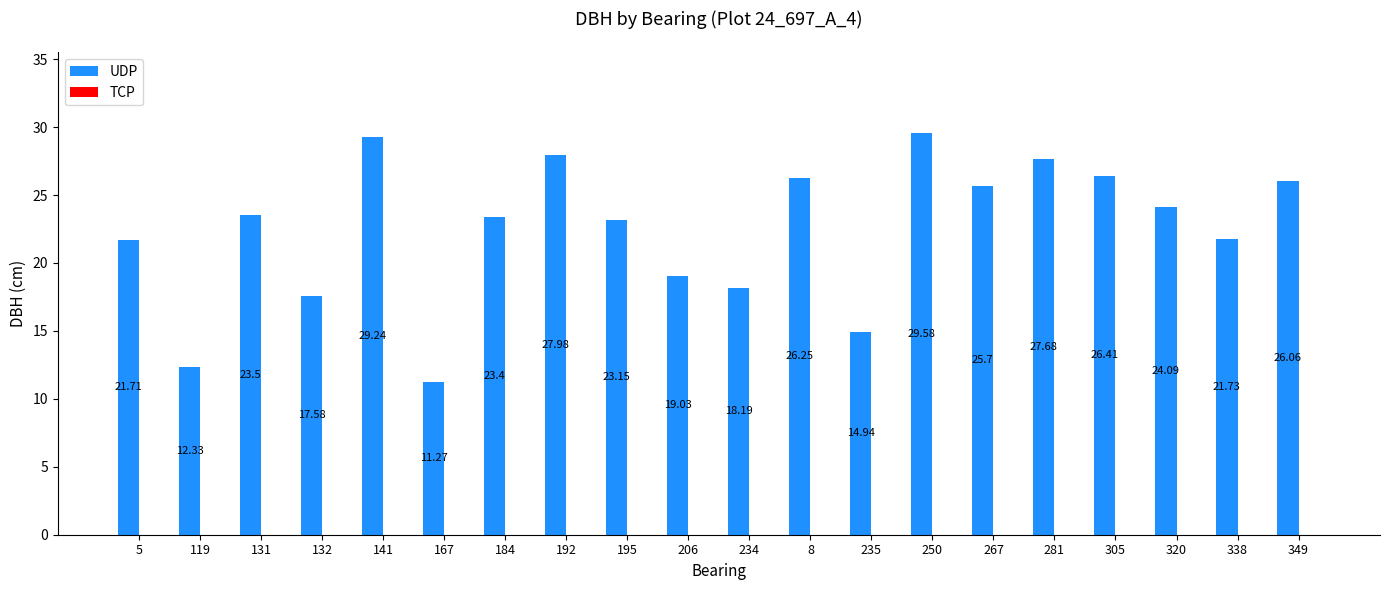

What is the sum of all values?

449.8